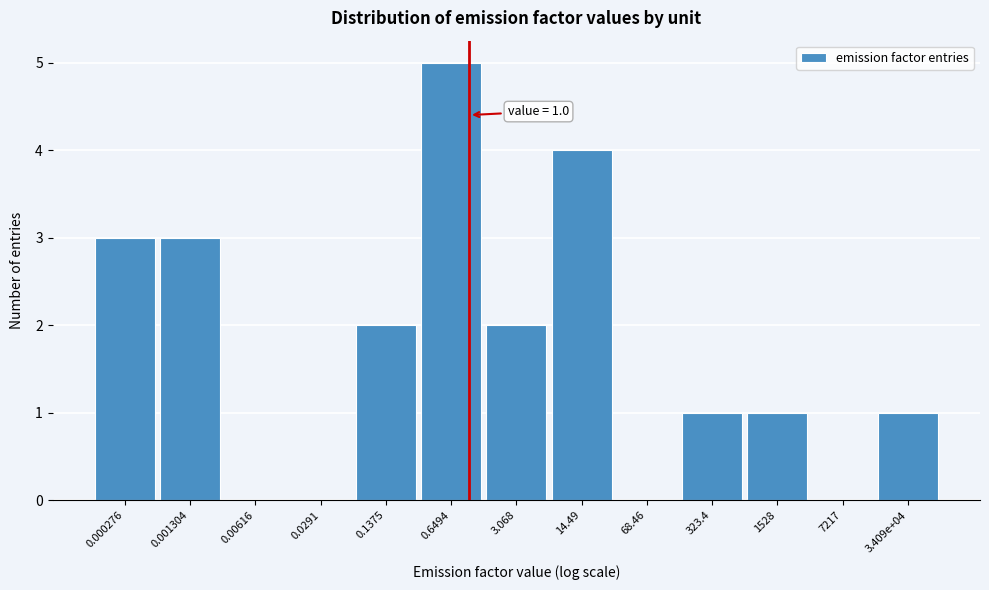

Reading left to right, what are all the values shown in this chart?

0.000276=3	0.001304=3	0.00616=0	0.0291=0	0.1375=2	0.6494=5	3.068=2	14.49=4	68.46=0	323.4=1	1528=1	7217=0	3.409e+04=1